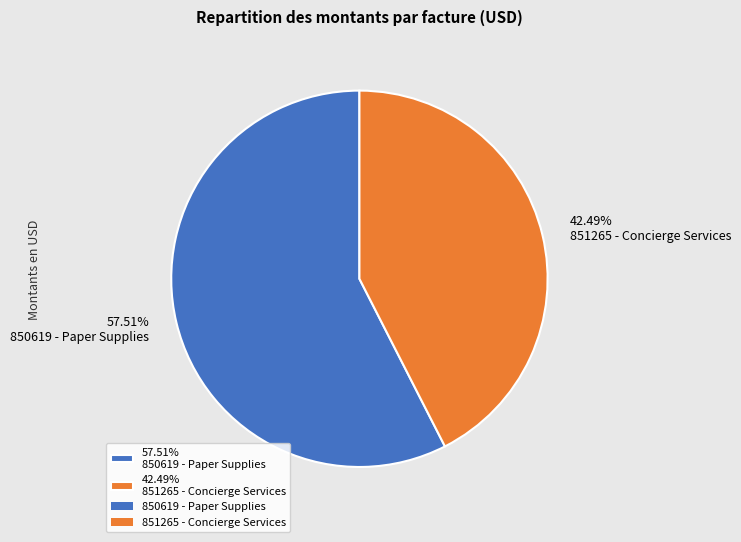

Which category accounts for the majority?

57.51% 850619 - Paper Supplies